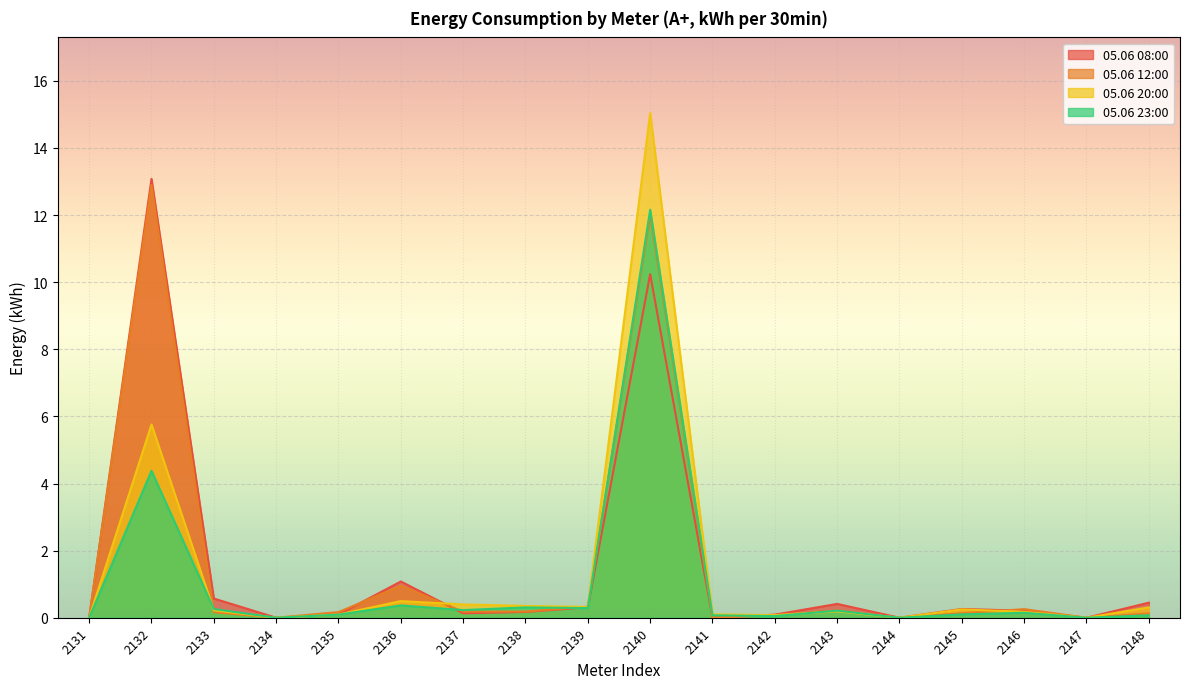

True or false: 05.06 23:00 has a value of 0.1 at 2138.

False